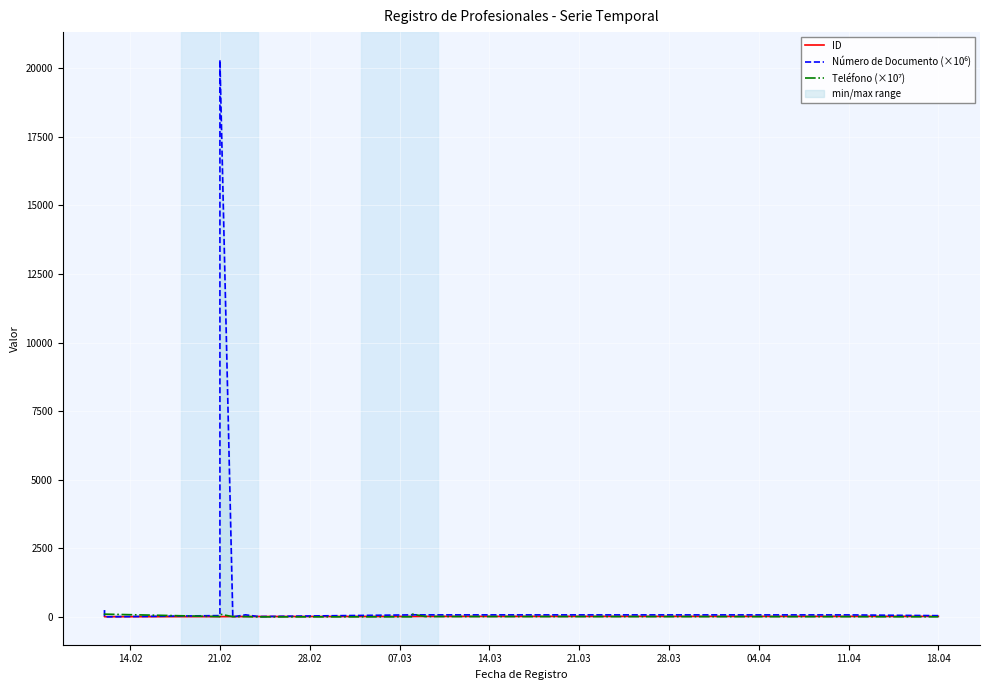

How many intersections are there between Número de Documento (×10⁶) and ID?

6